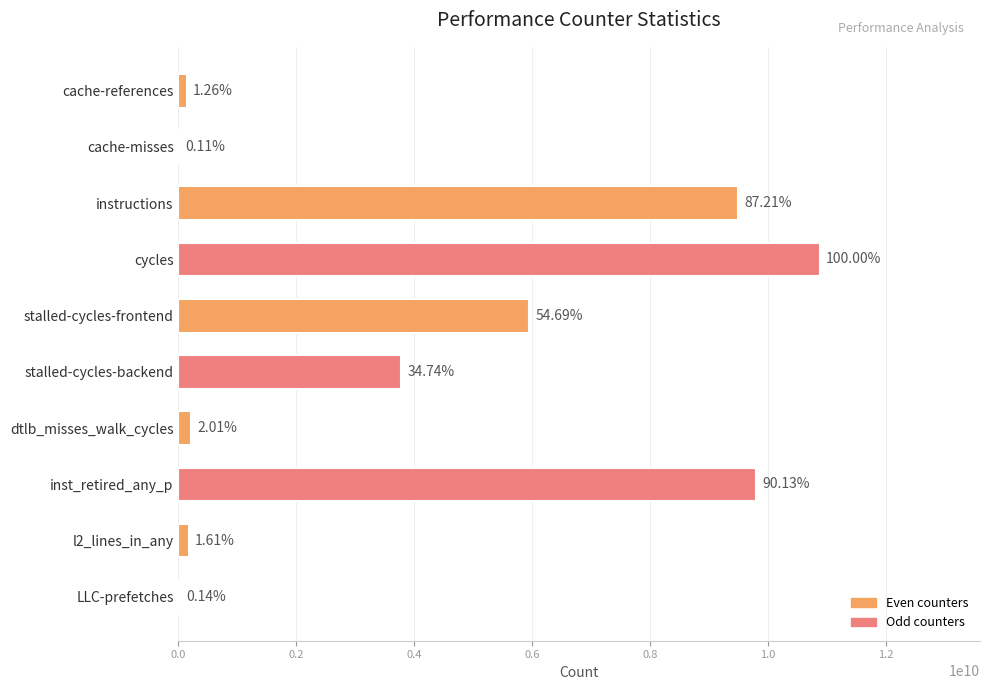

List the labels in order of value, smallest first.

cache-misses, LLC-prefetches, cache-references, l2_lines_in_any, dtlb_misses_walk_cycles, stalled-cycles-backend, stalled-cycles-frontend, instructions, inst_retired_any_p, cycles